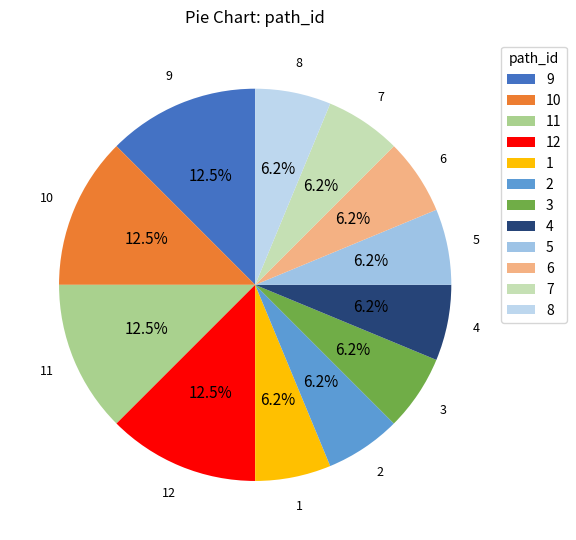

Is there any slice that represents more than half of the pie?

No